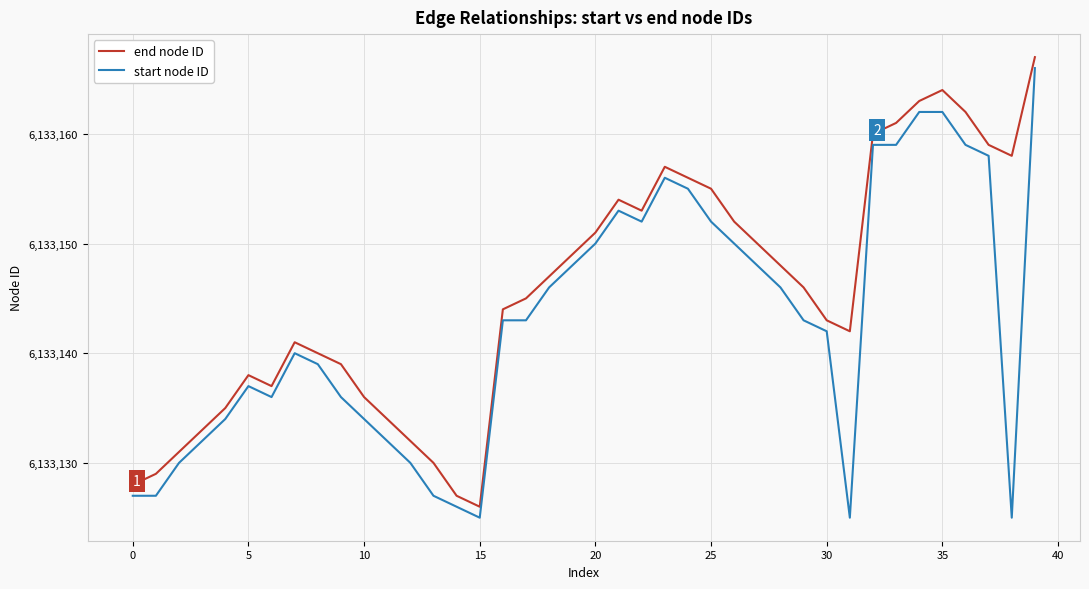

What is the lowest value of the end node ID series?

6133126